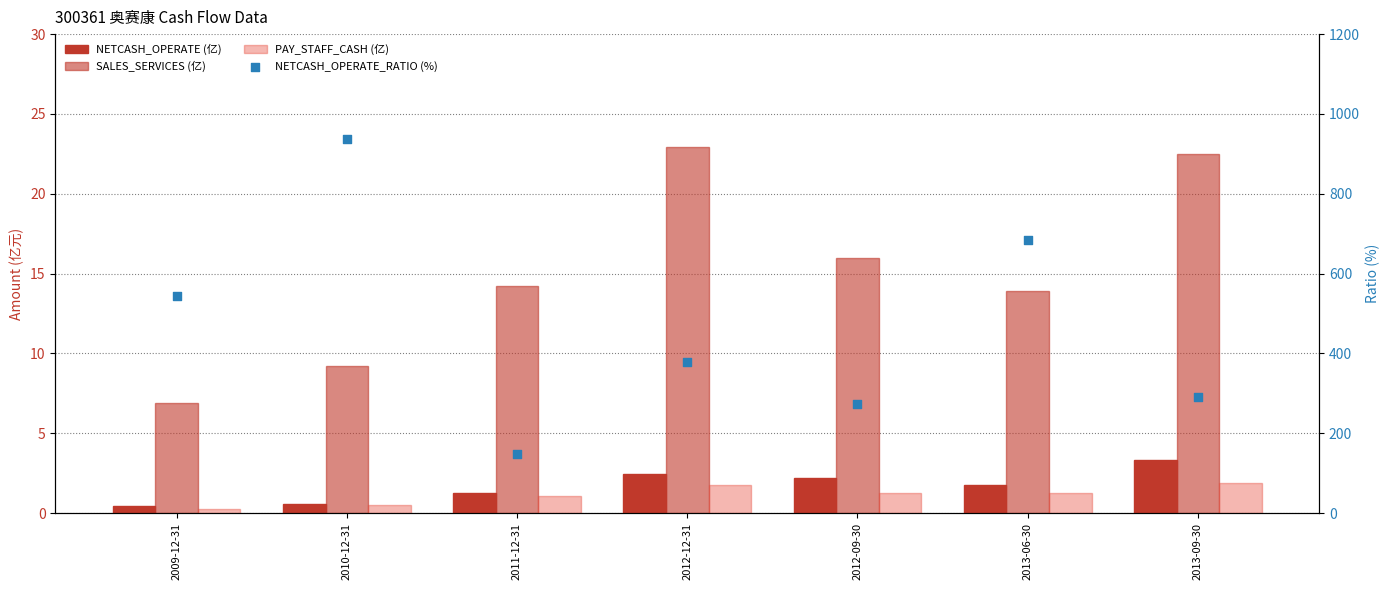

What is the total value across all series at 2012-09-30?

293.2